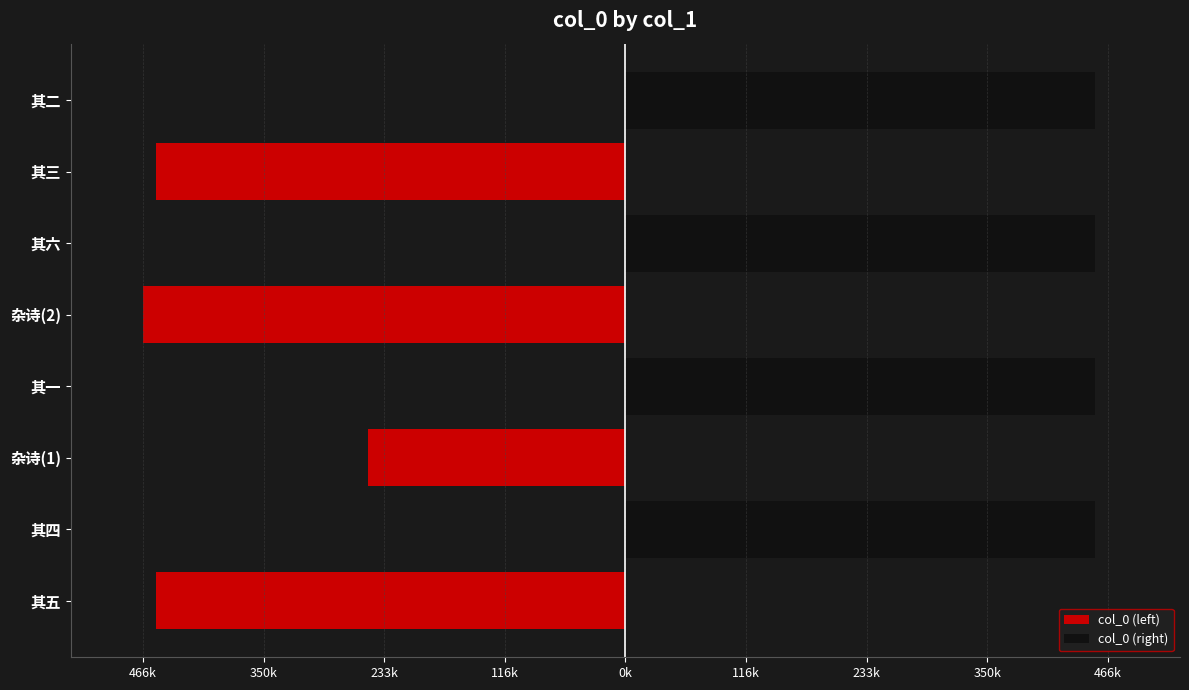

What is the average value of the col_0 (right) series?

227233